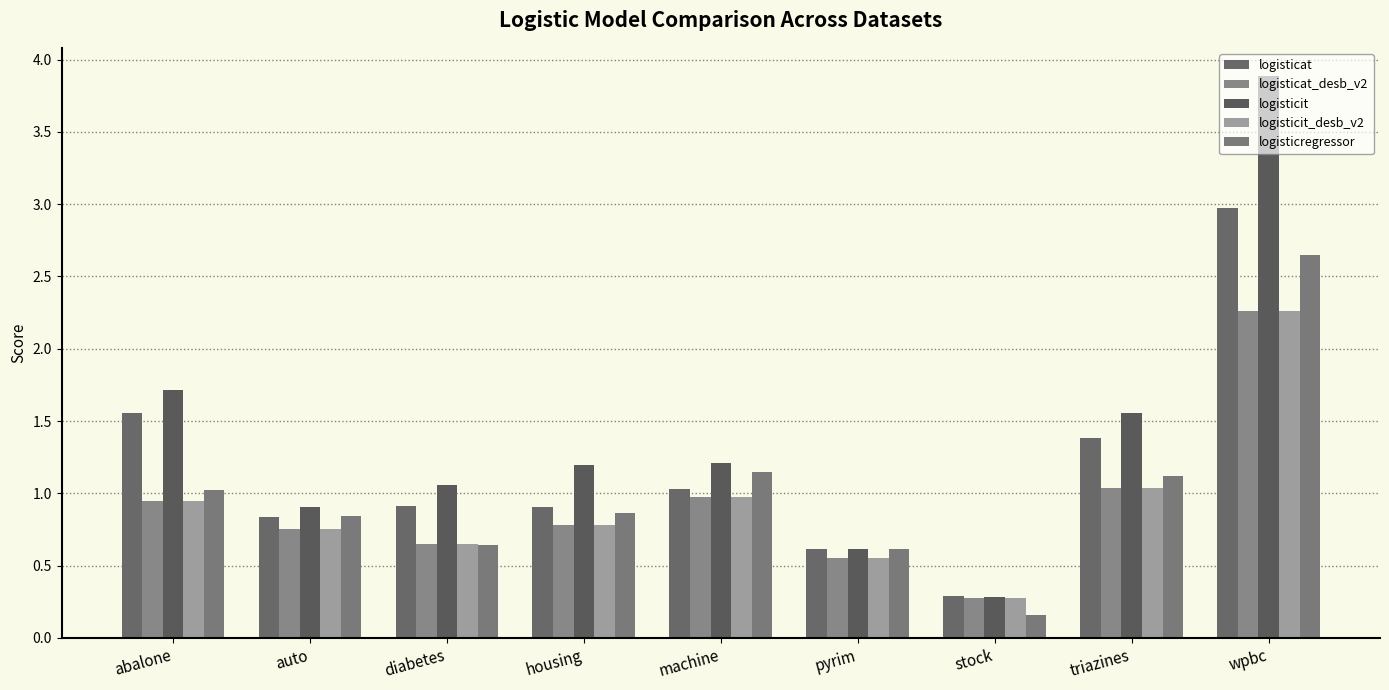

Reading left to right, list all the values displayed in this chart.

logisticat: abalone=1.6	auto=0.8	diabetes=0.9	housing=0.9	machine=1.0	pyrim=0.6	stock=0.3	triazines=1.4	wpbc=3.0
logisticat_desb_v2: abalone=0.9	auto=0.8	diabetes=0.6	housing=0.8	machine=1.0	pyrim=0.6	stock=0.3	triazines=1.0	wpbc=2.3
logisticit: abalone=1.7	auto=0.9	diabetes=1.1	housing=1.2	machine=1.2	pyrim=0.6	stock=0.3	triazines=1.6	wpbc=3.9
logisticit_desb_v2: abalone=0.9	auto=0.8	diabetes=0.6	housing=0.8	machine=1.0	pyrim=0.6	stock=0.3	triazines=1.0	wpbc=2.3
logisticregressor: abalone=1.0	auto=0.8	diabetes=0.6	housing=0.9	machine=1.1	pyrim=0.6	stock=0.2	triazines=1.1	wpbc=2.7